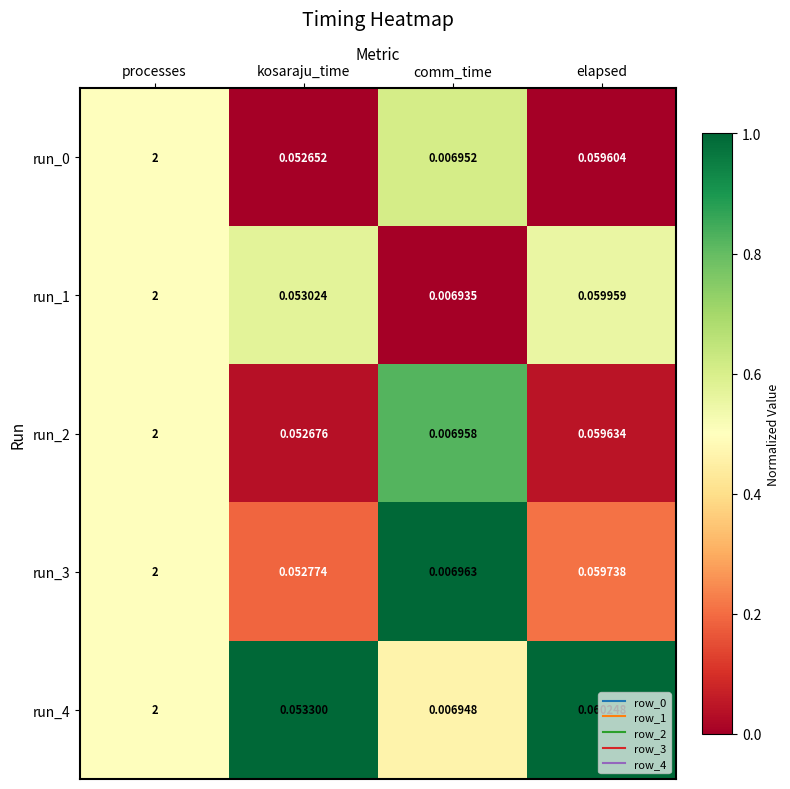

At which category is the sum across all series the highest?

processes